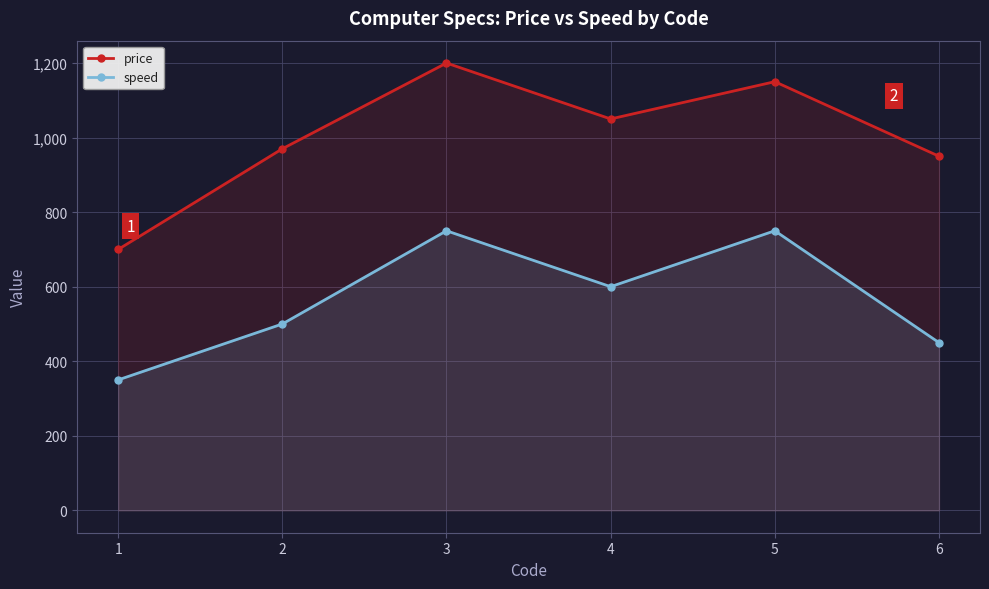

What is the difference between the second highest and minimum values in the price series?

450